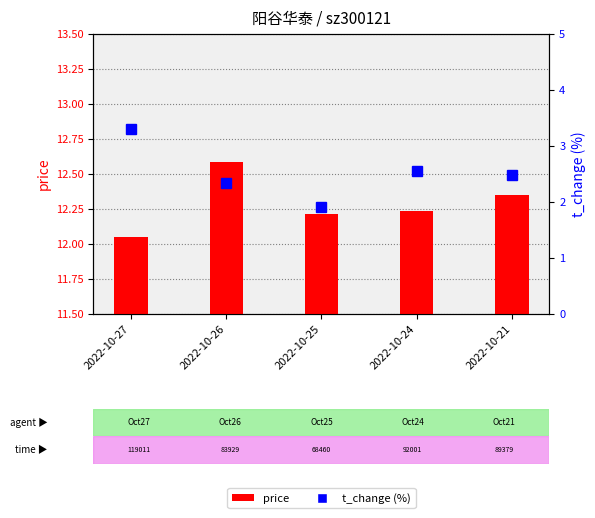

Reading left to right, list all the values displayed in this chart.

price: 2022-10-27=12.1	2022-10-26=12.6	2022-10-25=12.2	2022-10-24=12.2	2022-10-21=12.3
t_change: 2022-10-27=3.3	2022-10-26=2.3	2022-10-25=1.9	2022-10-24=2.5	2022-10-21=2.5